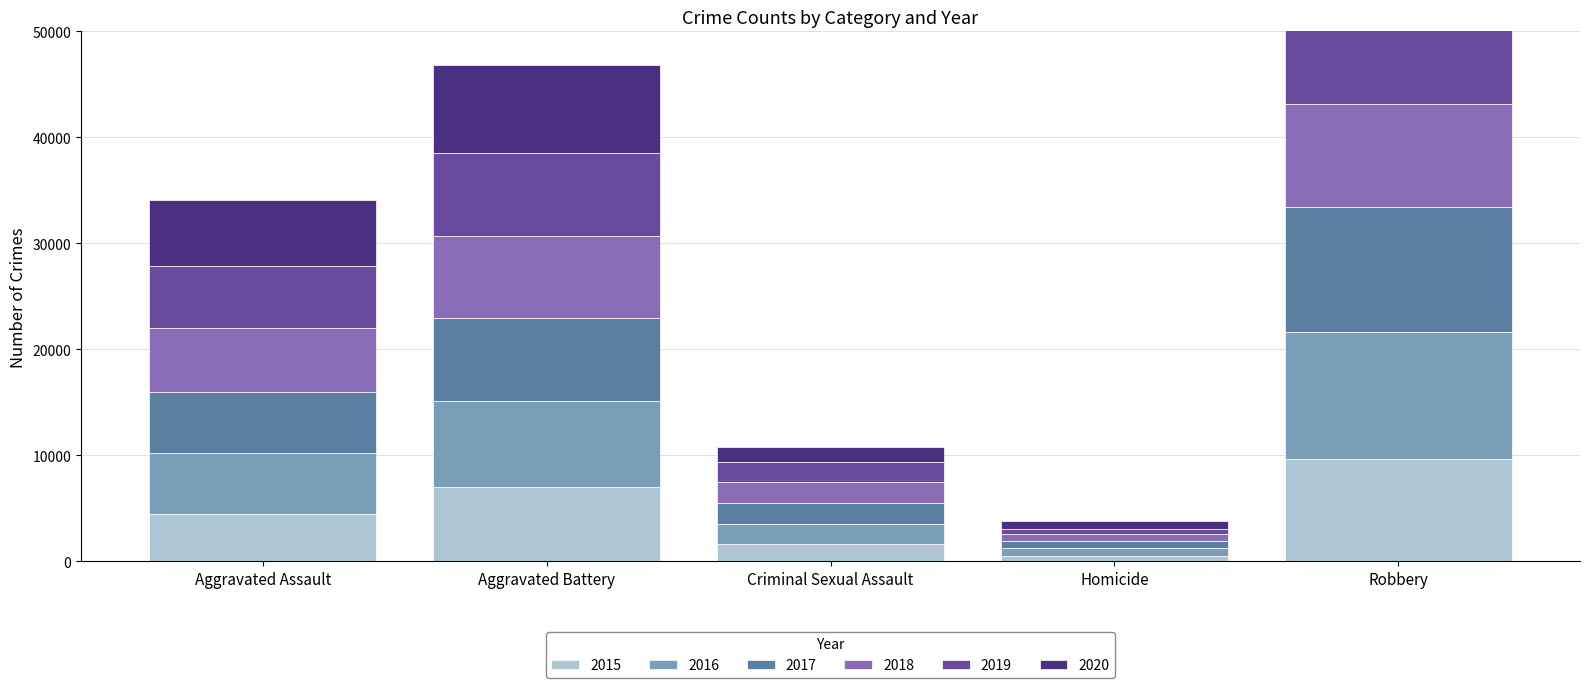

Are the bars horizontal?

No